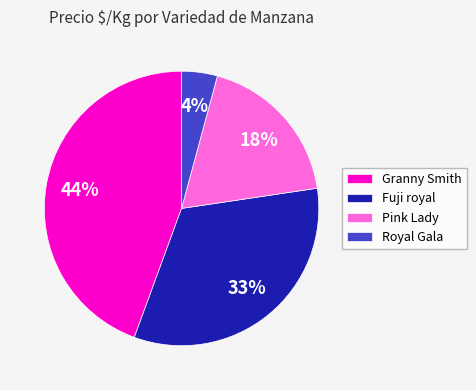

Does any single category account for the majority?

No